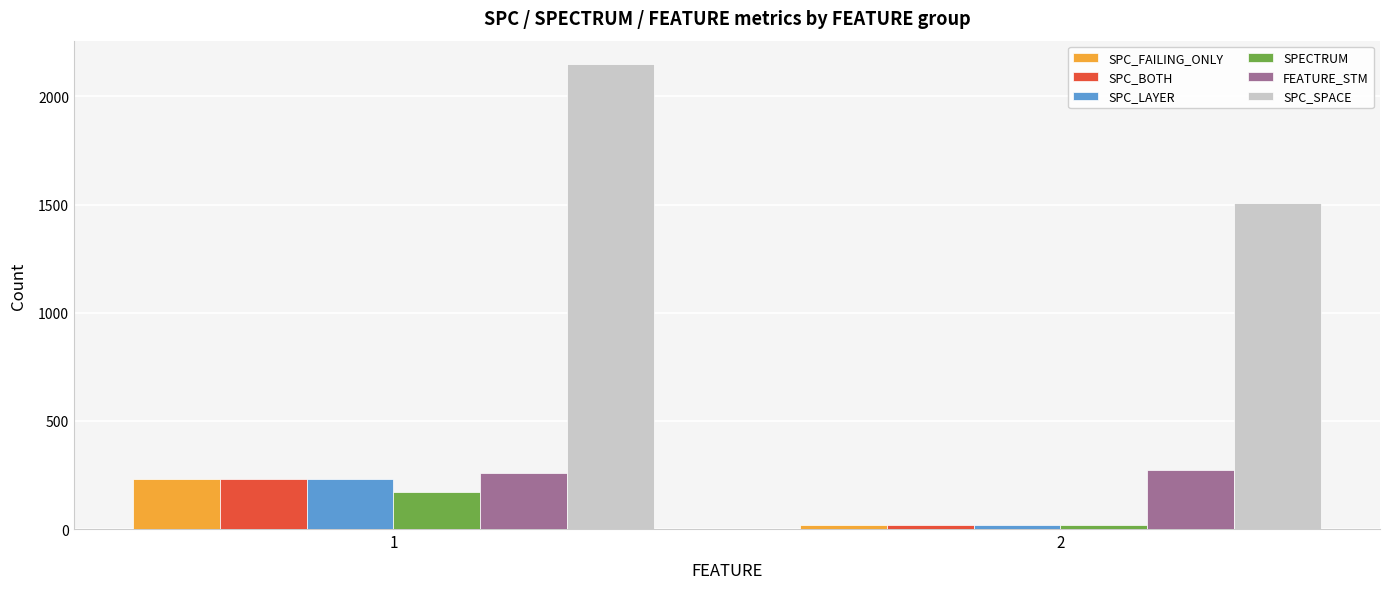

At which label does SPC_SPACE reach its minimum?

2